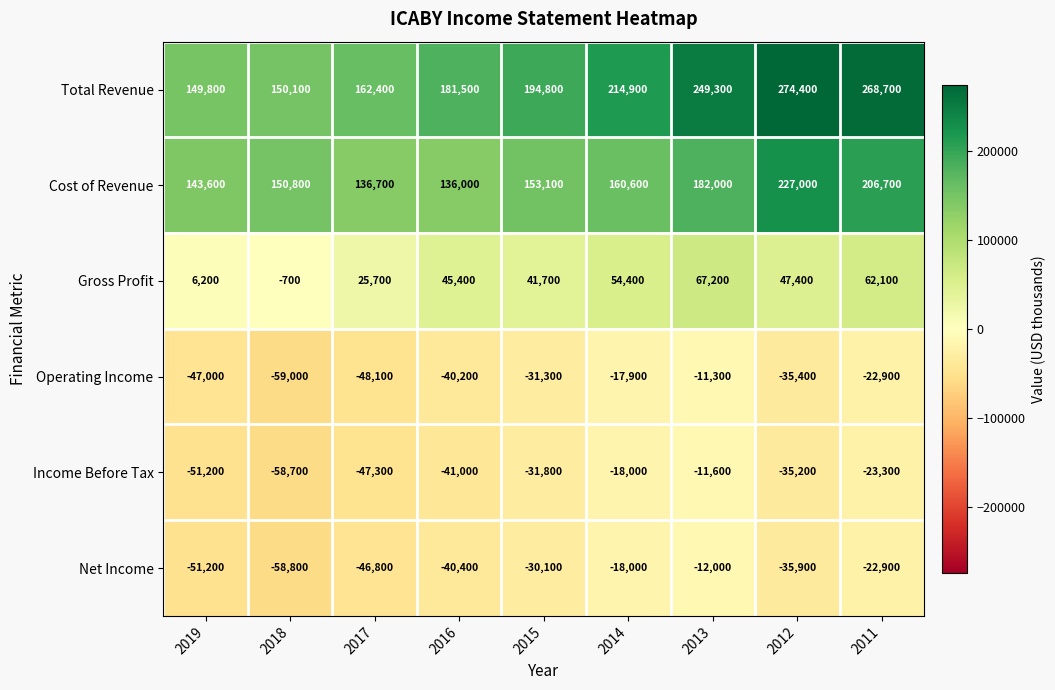

Which series has the largest total across all categories?

Total Revenue